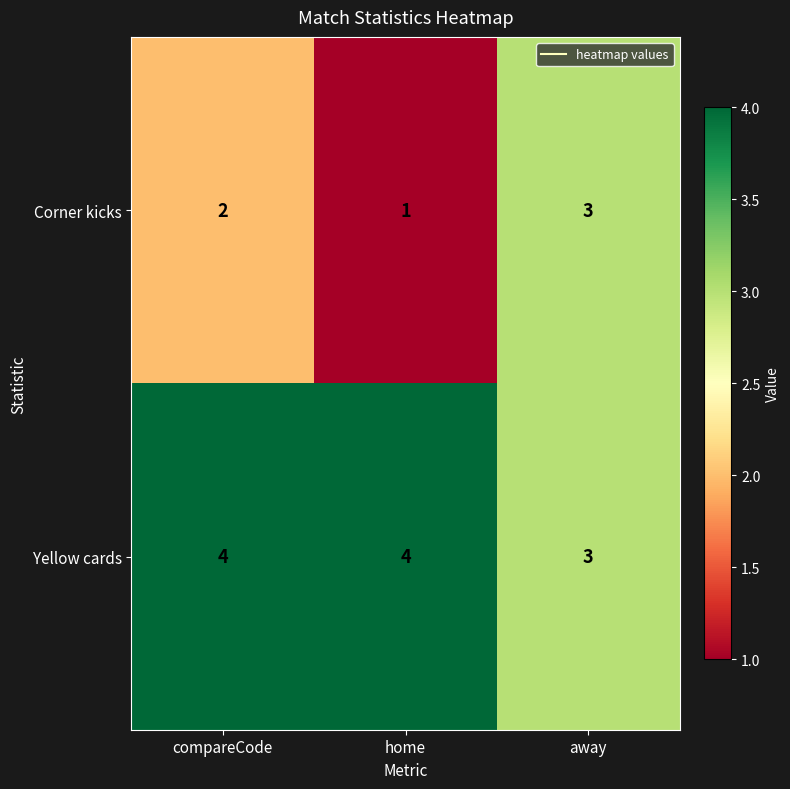

Between compareCode and home, which series saw the biggest shift?

Corner kicks